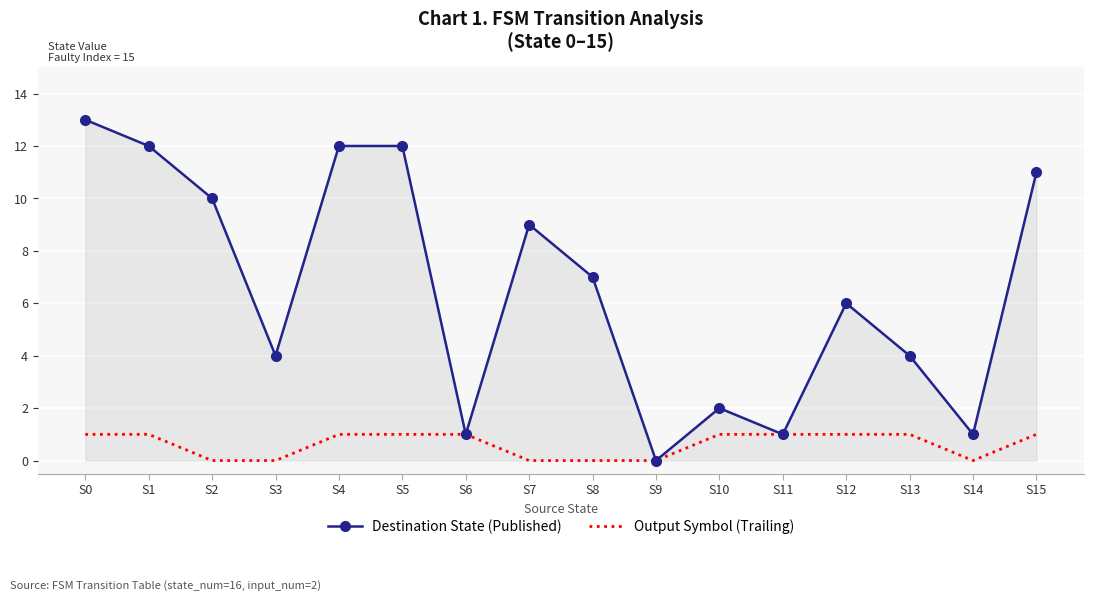

List the series in order of their overall mean, lowest first.

Output Symbol (Trailing), Destination State (Published)